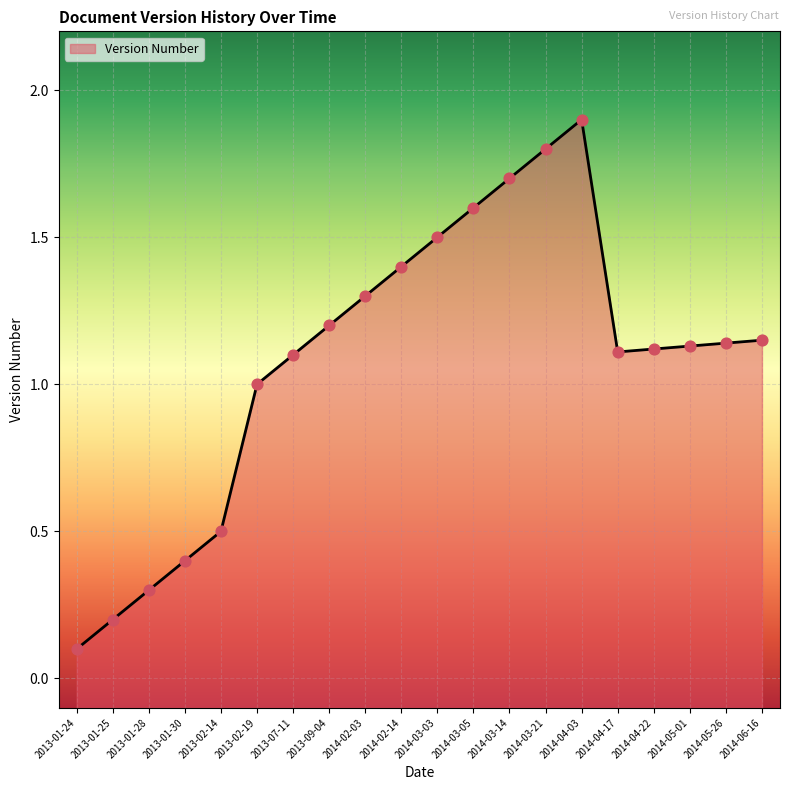

Between 2014-05-26 and 2014-04-17, which is larger?

2014-05-26